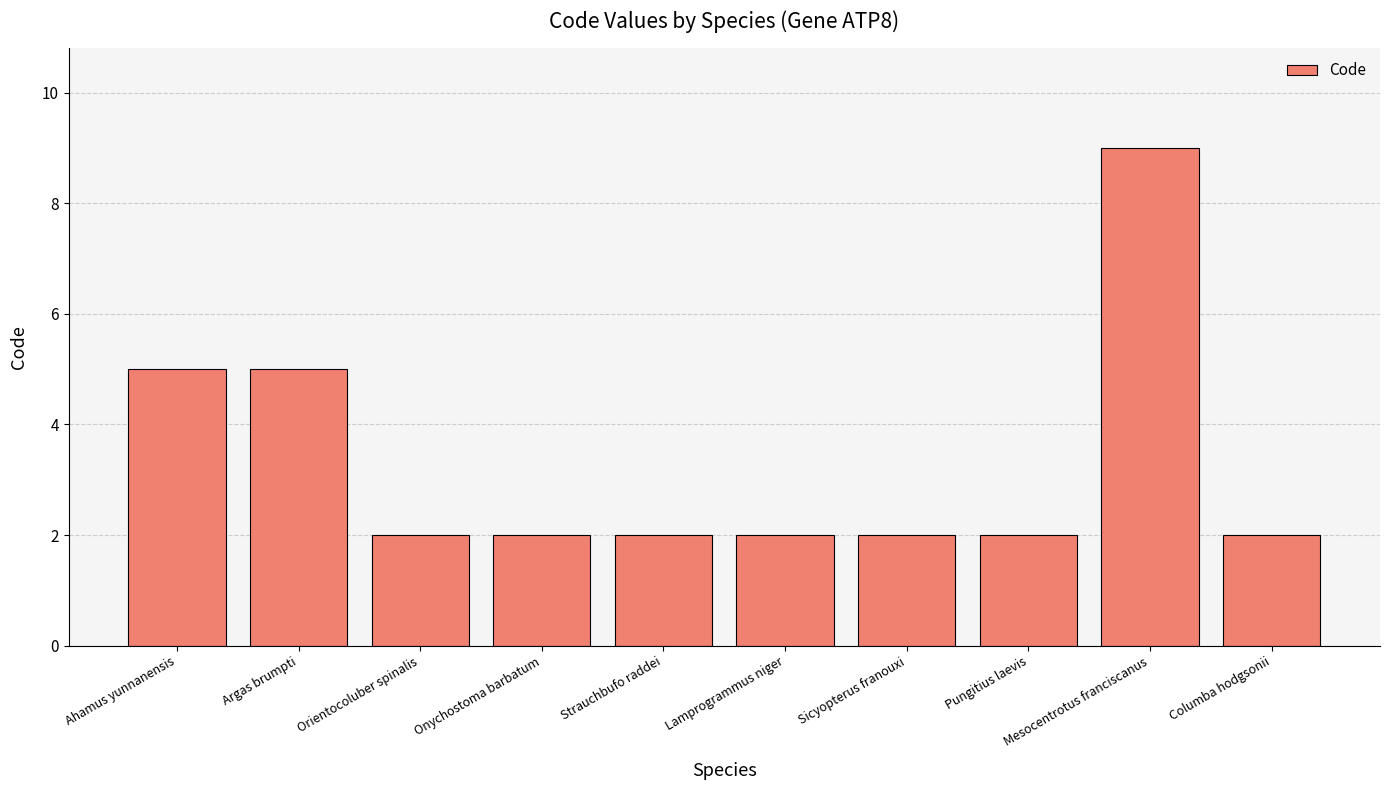

Count the values in the range 2 to 5.

9